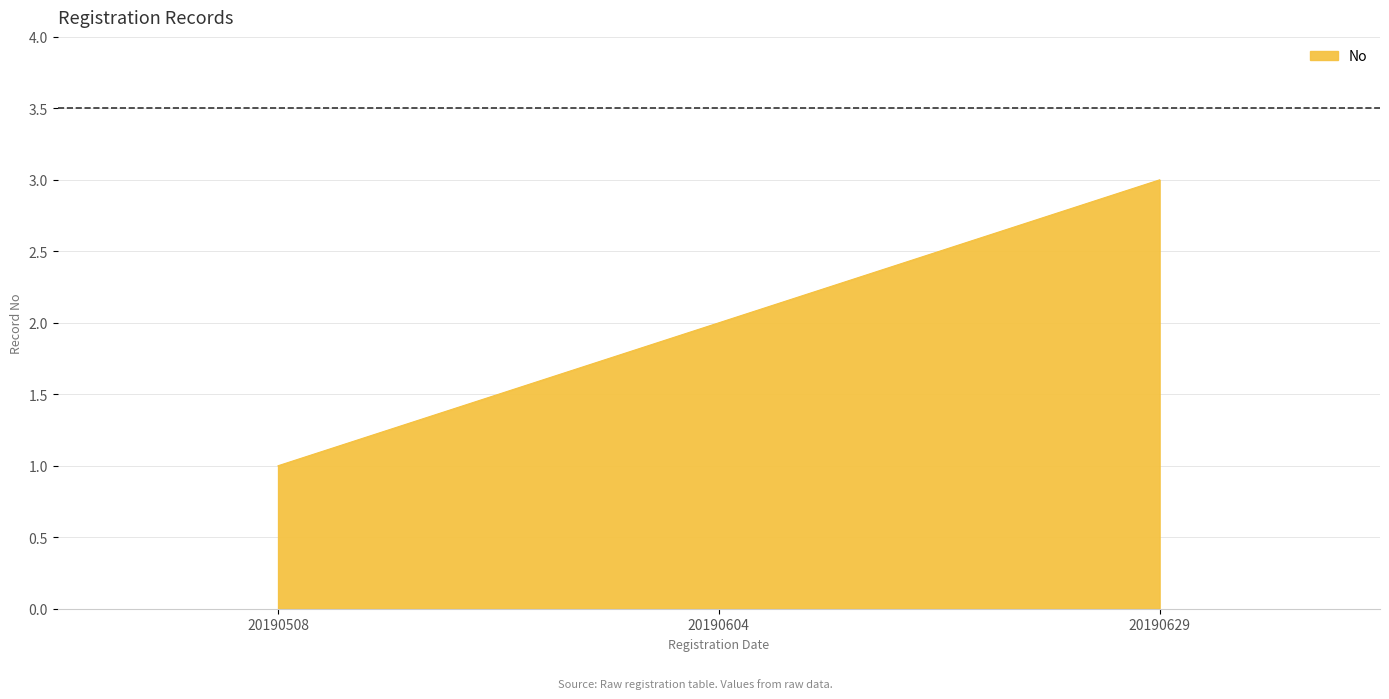

Reading left to right, what are all the values shown in this chart?

1	2	3